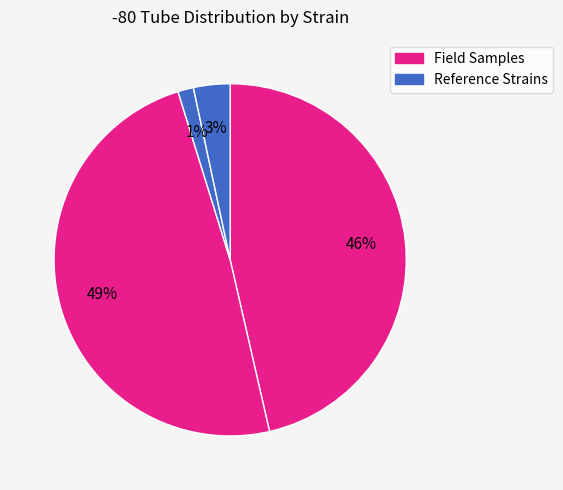

How many segments does this pie chart have?

4